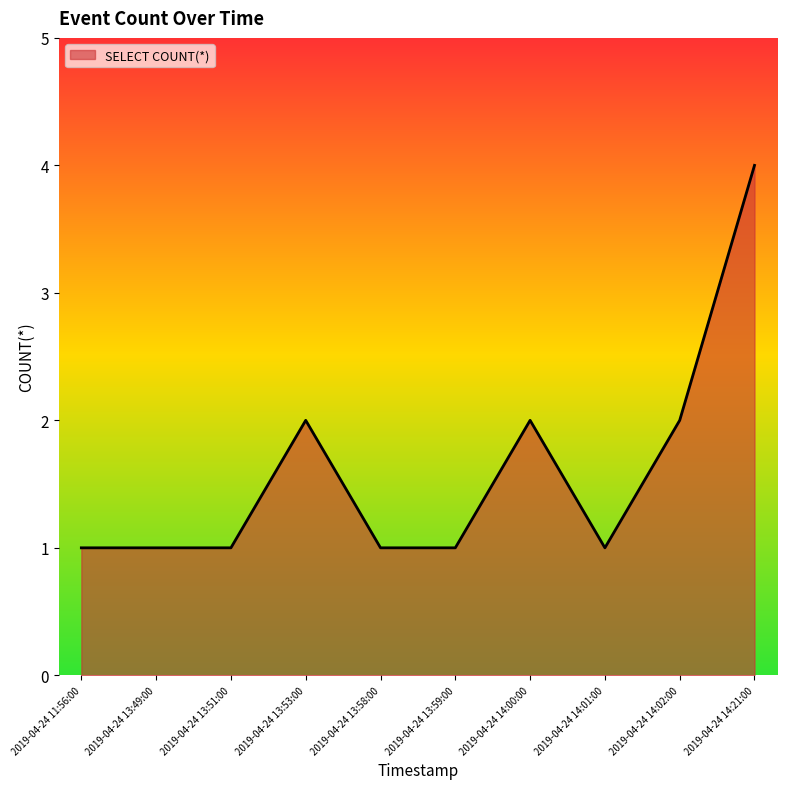

Reading left to right, extract all data points from this chart.

2019-04-24 11:56:00=1	2019-04-24 13:49:00=1	2019-04-24 13:51:00=1	2019-04-24 13:53:00=2	2019-04-24 13:58:00=1	2019-04-24 13:59:00=1	2019-04-24 14:00:00=2	2019-04-24 14:01:00=1	2019-04-24 14:02:00=2	2019-04-24 14:21:00=4